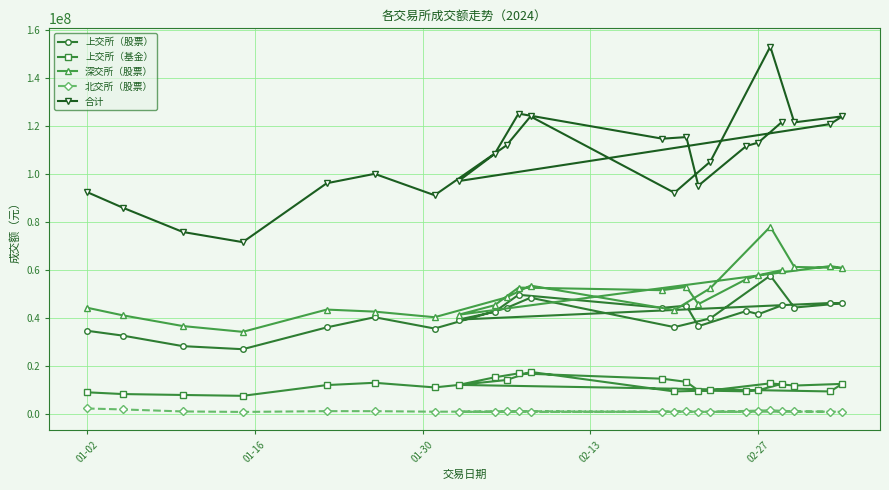

List the series in order of their peak value, lowest first.

北交所（股票）, 上交所（基金）, 上交所（股票）, 深交所（股票）, 合计